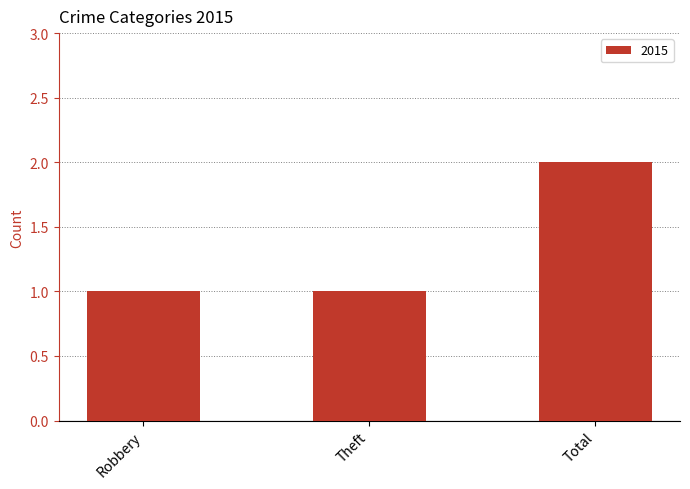

What is the sum of the values at Theft and Total?

3